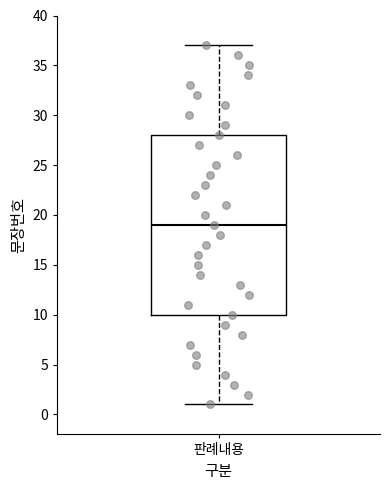

Transcribe this box plot: give where the median line is, the range the box spans, and where the two whiskers end, as read against the y-axis. The values are not printed on the chart, so give them approximately, as read against the axis.

median 19, box 10 to 28, whiskers 1 to 37